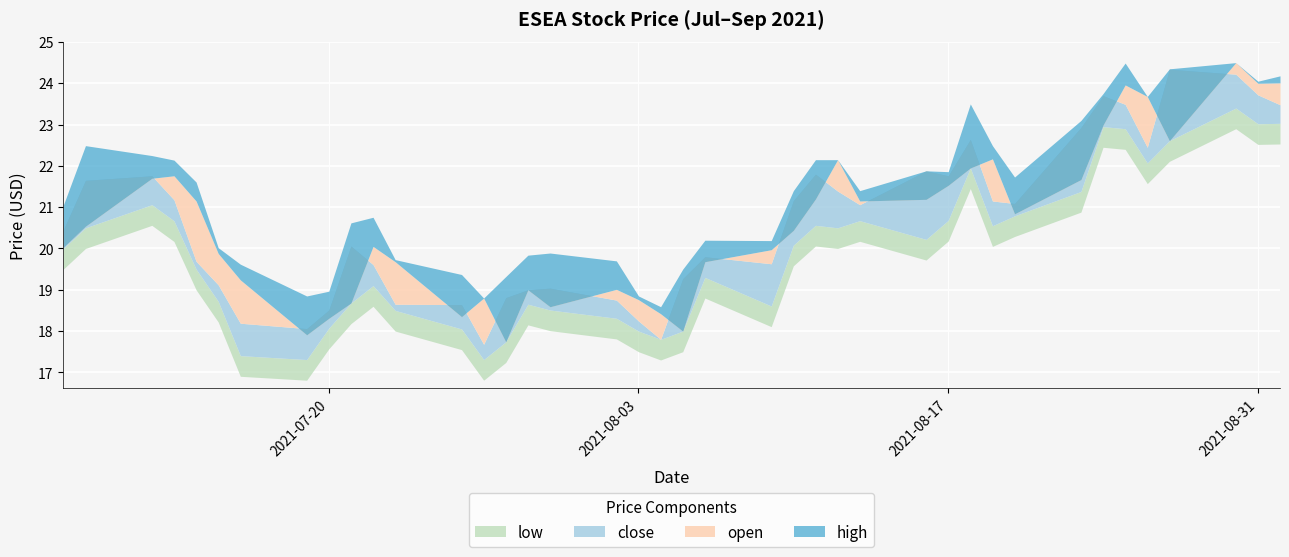

The value of open at 2021-08-16 is 7.9. True or false?

False